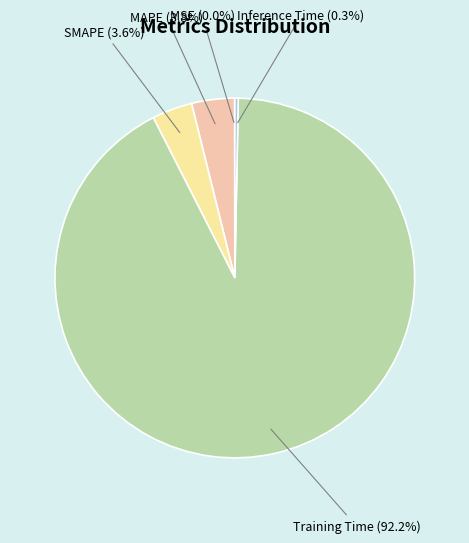

True or false: SMAPE accounts for 13% of the total.

False